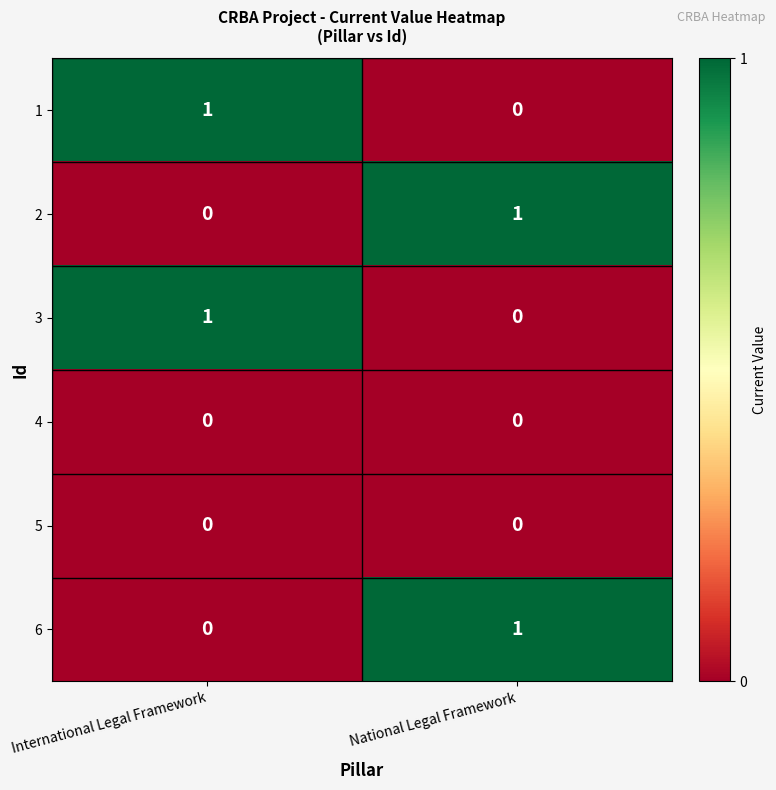

At which label does 2 reach its peak?

National Legal Framework